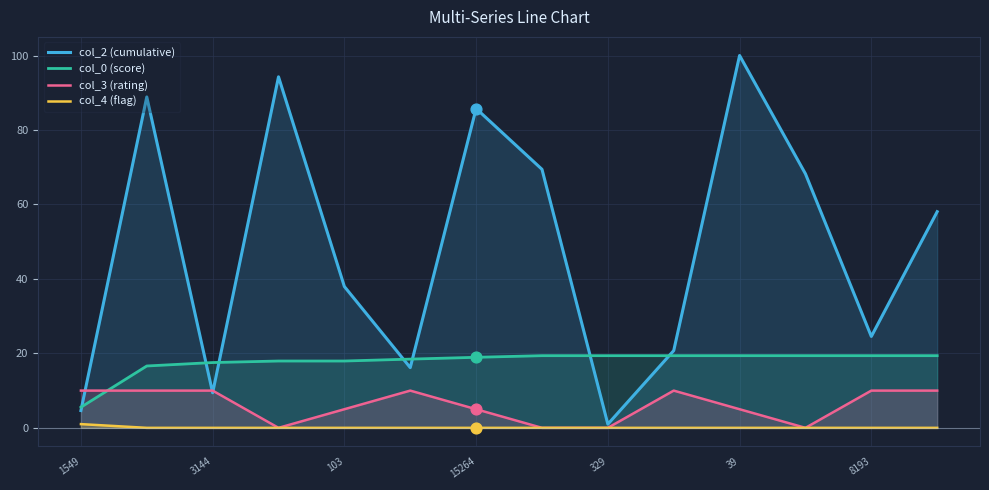

At which category is the sum across all series the highest?

39